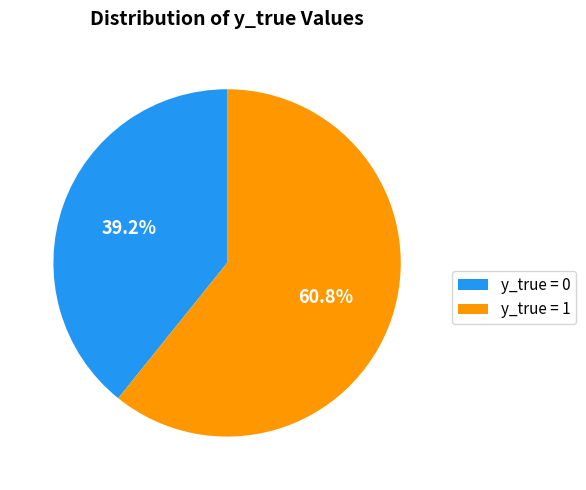

Does y_true = 0 represent more than half of the total?

No